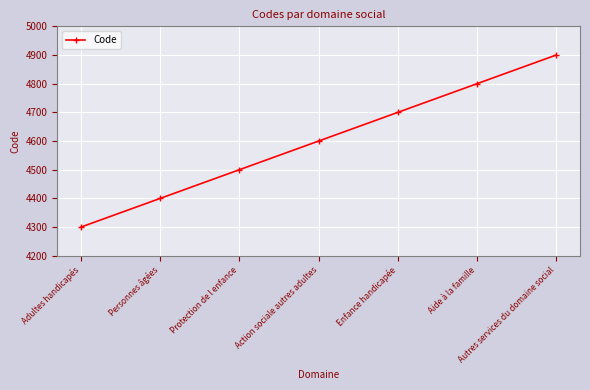

Which label corresponds to the largest value in the chart?

Autres services du domaine social